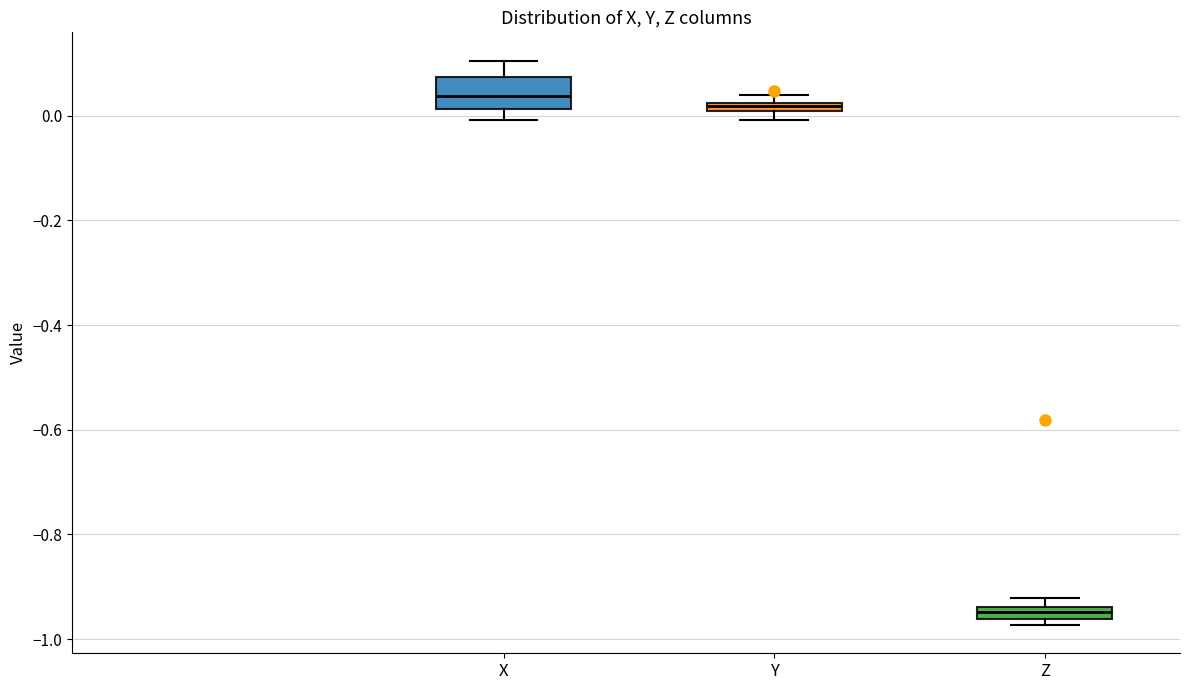

Which box is the tallest, from its lower edge to its upper edge?

X